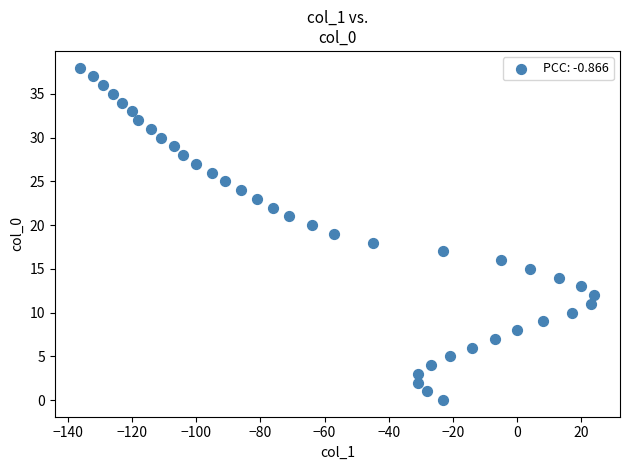

What is the range of Y values (max minus min)?

38